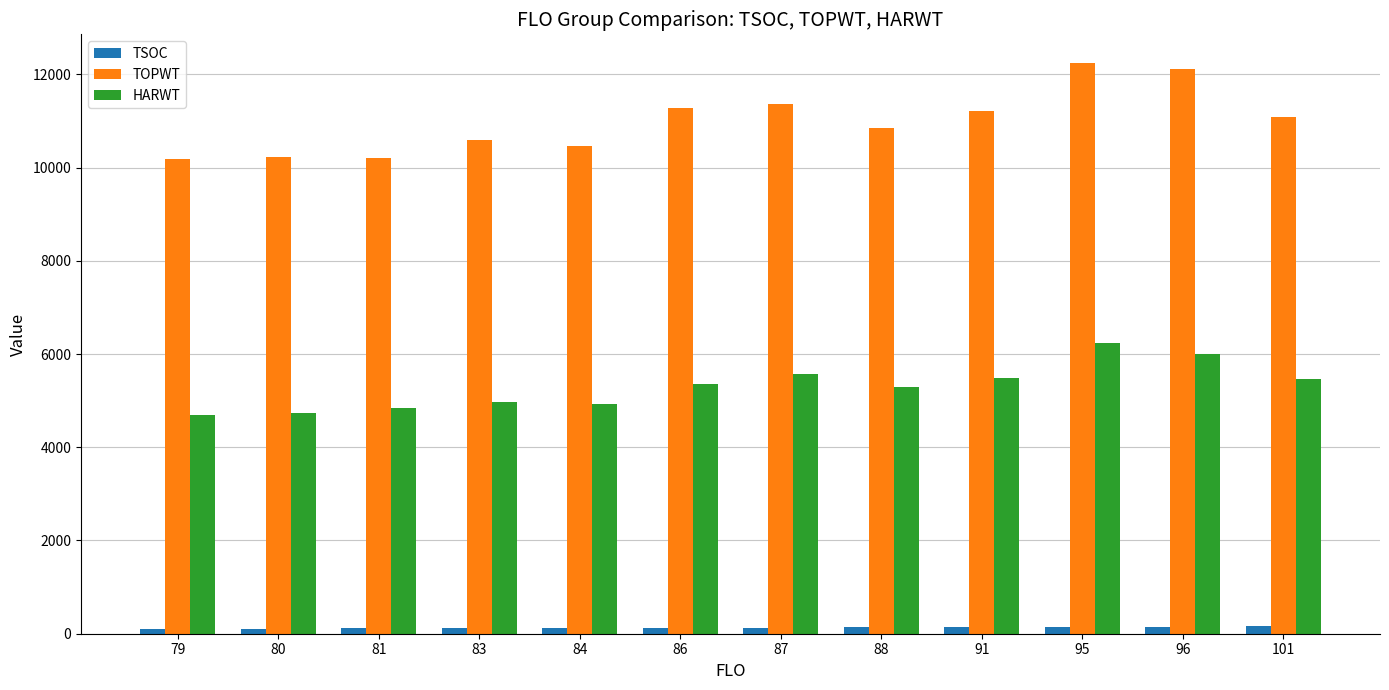

How many values in the TSOC series are below 133?

6